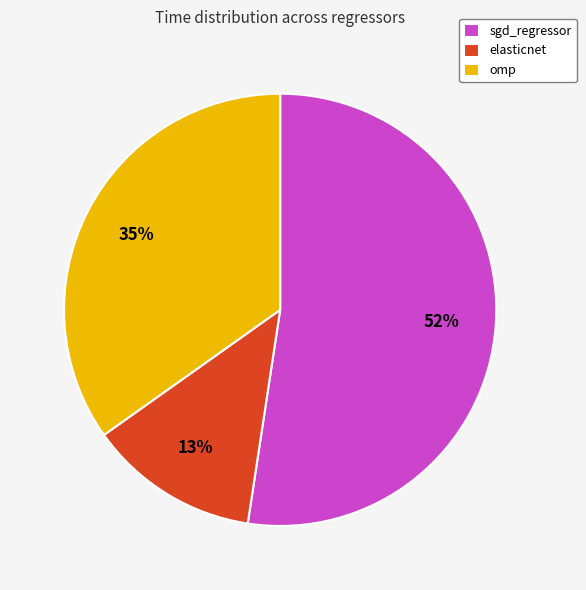

To the nearest percent, what percentage of the pie is elasticnet?

13%